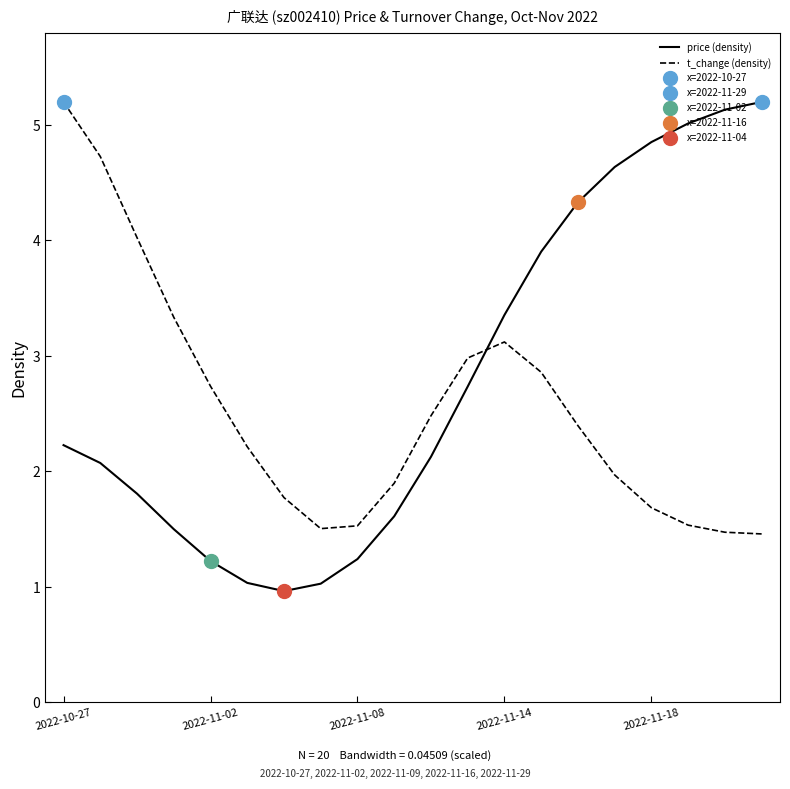

What is the minimum value for price (density)?

1.0